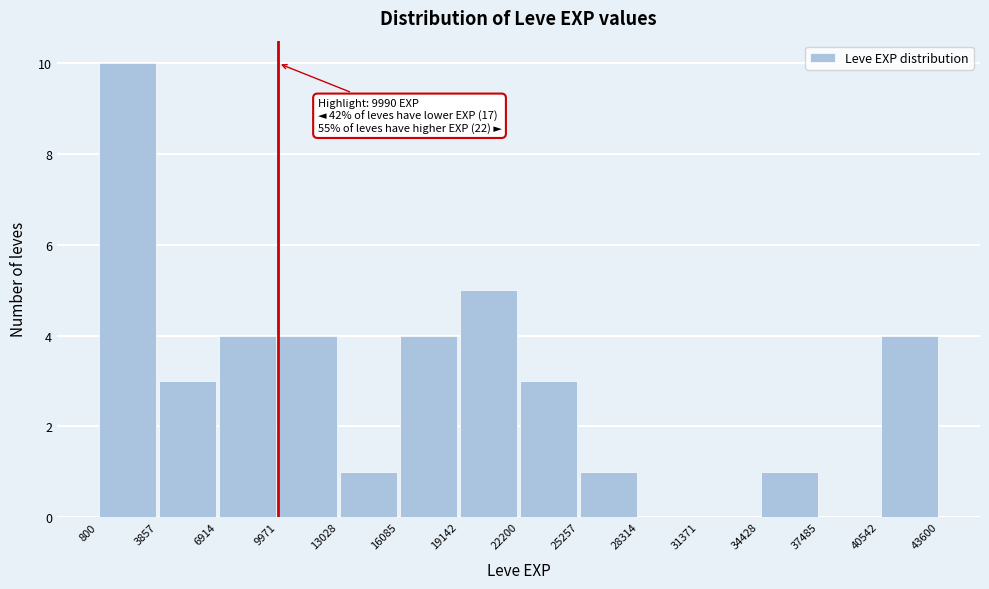

Which range on the x-axis has the tallest bar?

800 to 3857